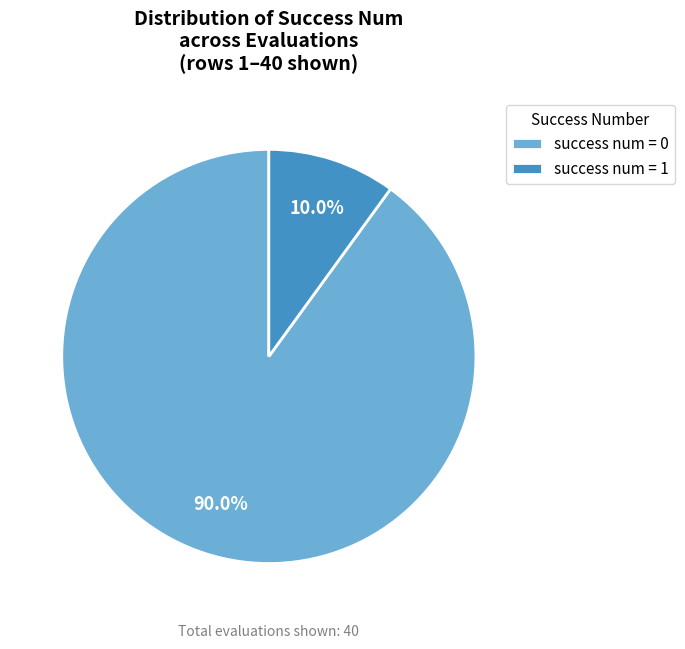

How much of the chart is everything except success num = 0?

10.0%